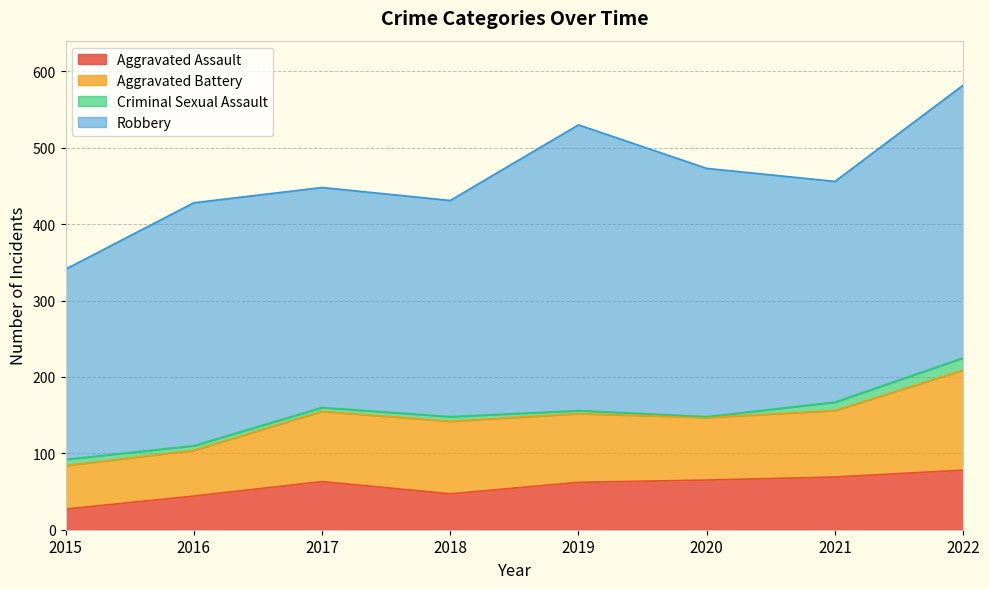

At 2020, list the series in order from largest to smallest.

Robbery, Aggravated Battery, Aggravated Assault, Criminal Sexual Assault